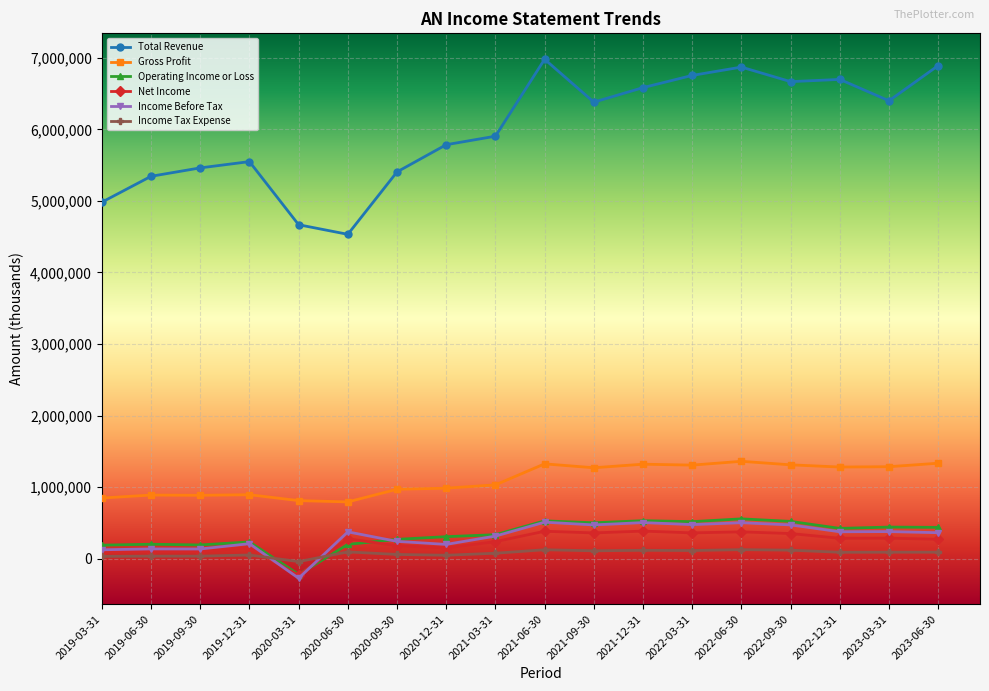

What is the maximum value for Net Income?

387100